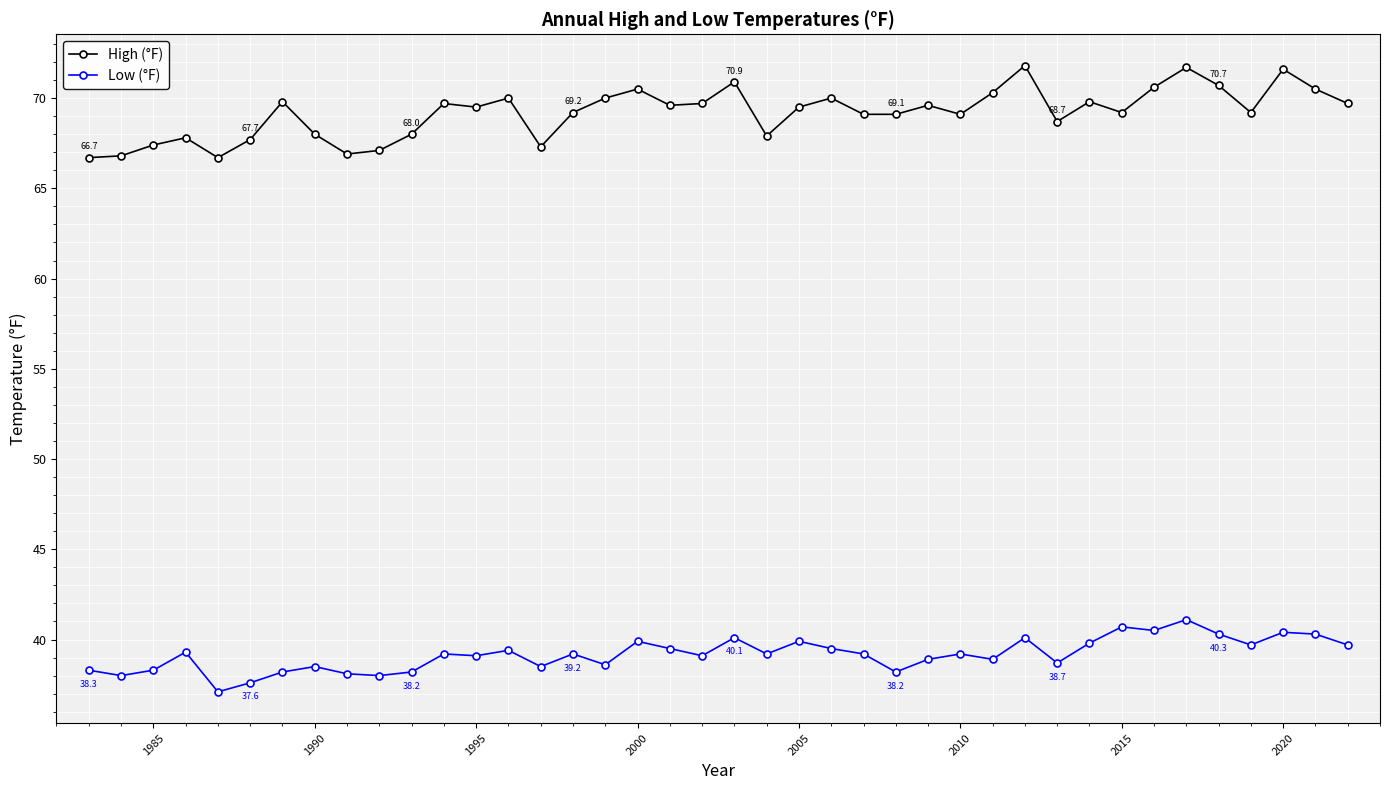

What is the difference between the second highest and minimum values in the High (°F) series?

5.0